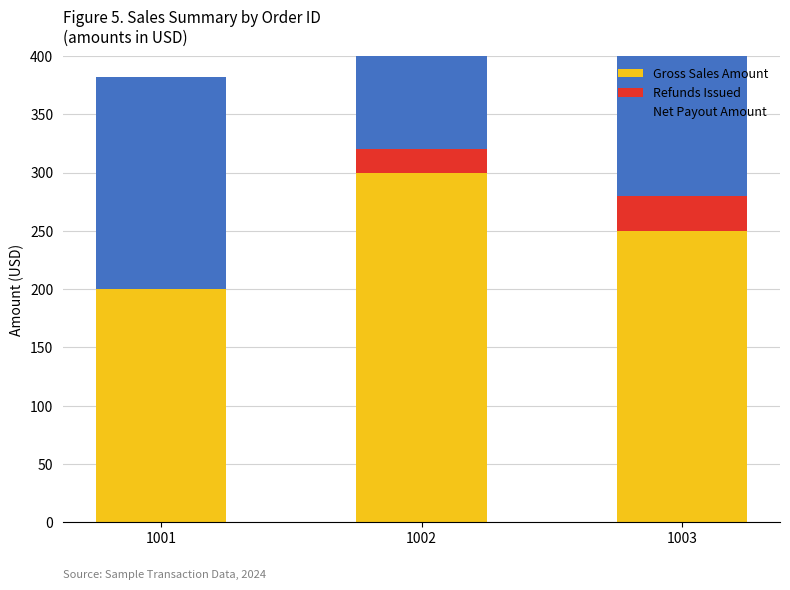

What are all the series names shown in the legend?

Gross Sales Amount, Refunds Issued, Net Payout Amount